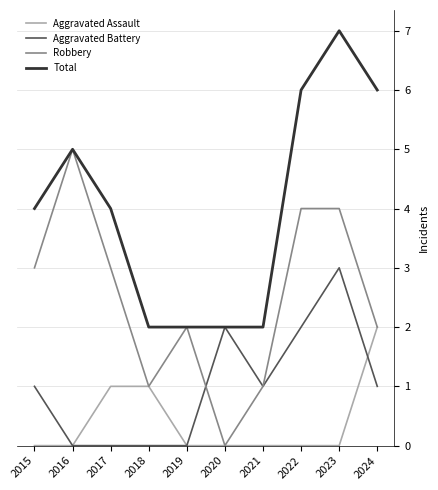

What is the sum of all Total values?

40